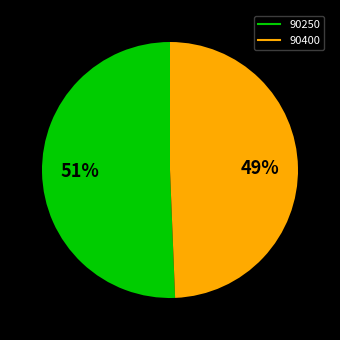

Count the number of slices in the pie.

2